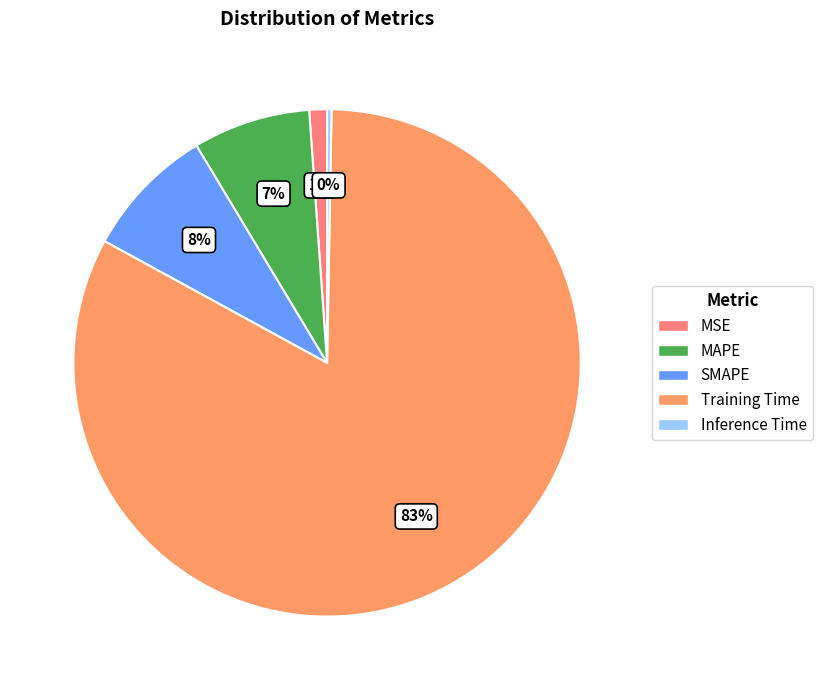

The Inference Time slice represents 9% of the pie. True or false?

False